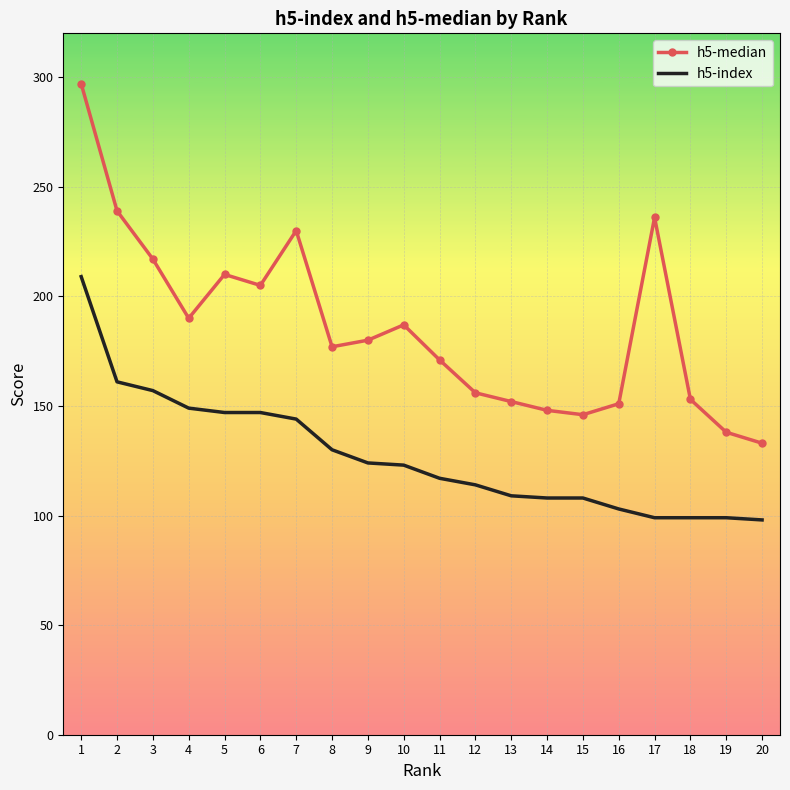

What is the greatest value displayed?

297